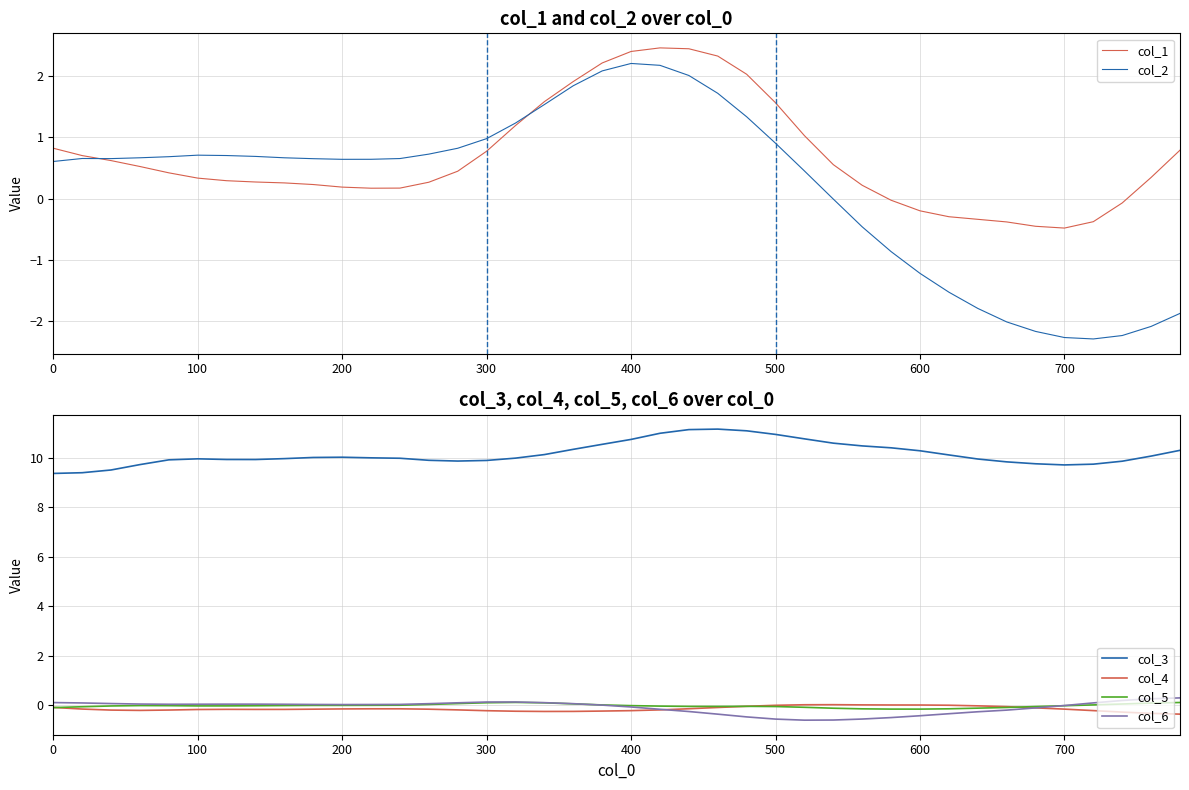

What is the lowest value of the col_6 series?

-0.6